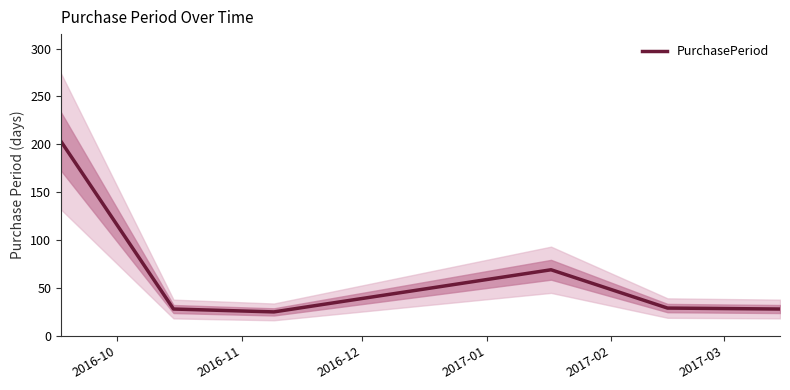

Reading right to left, extract all data points from this chart.

28	29	69	25	28	203